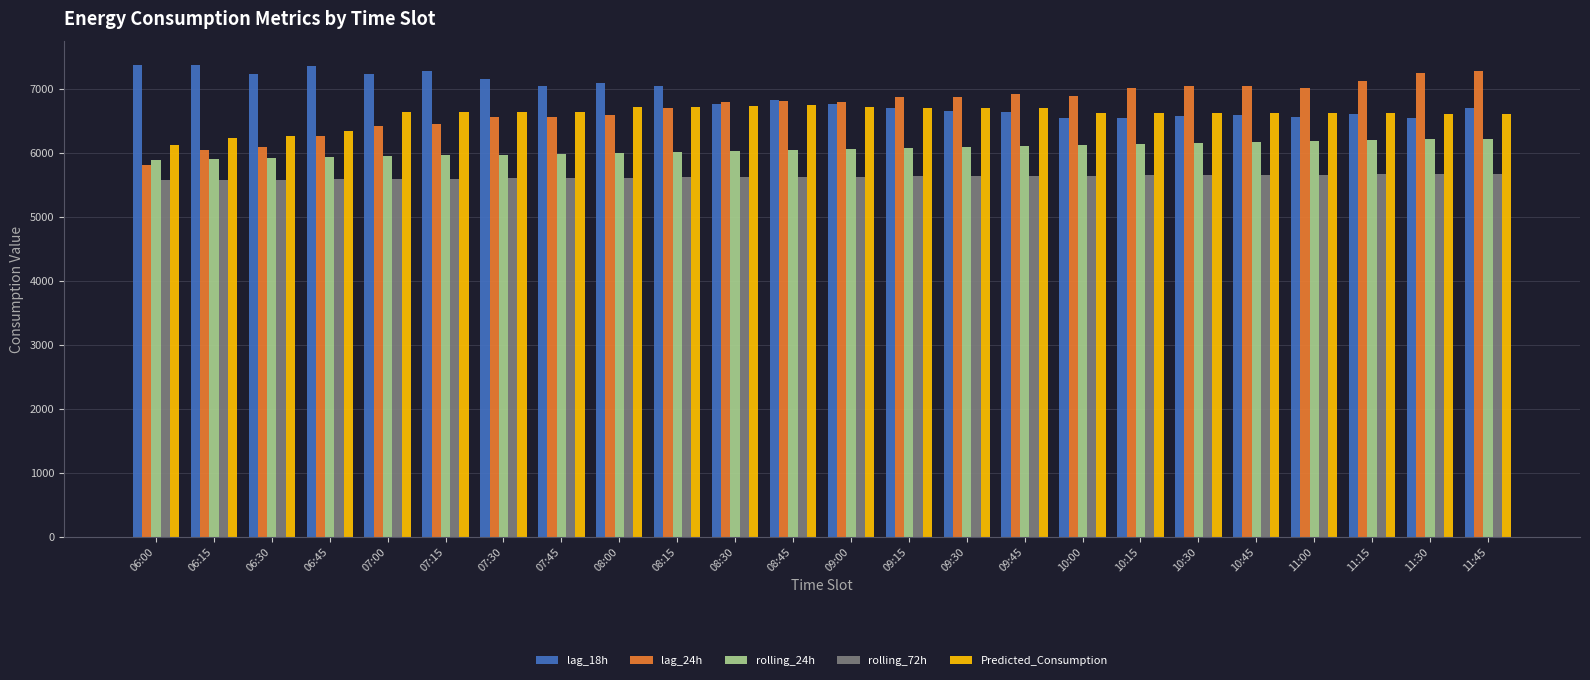

How many values in the rolling_24h series exceed 6061?

12